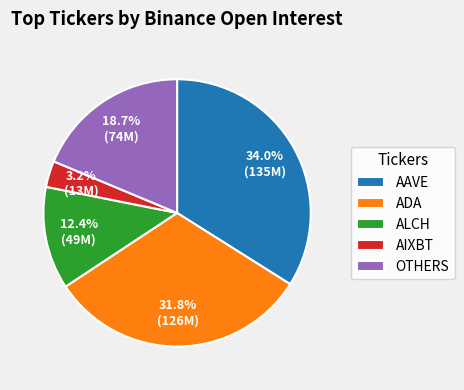

To the nearest percent, what portion does ADA represent?

32%